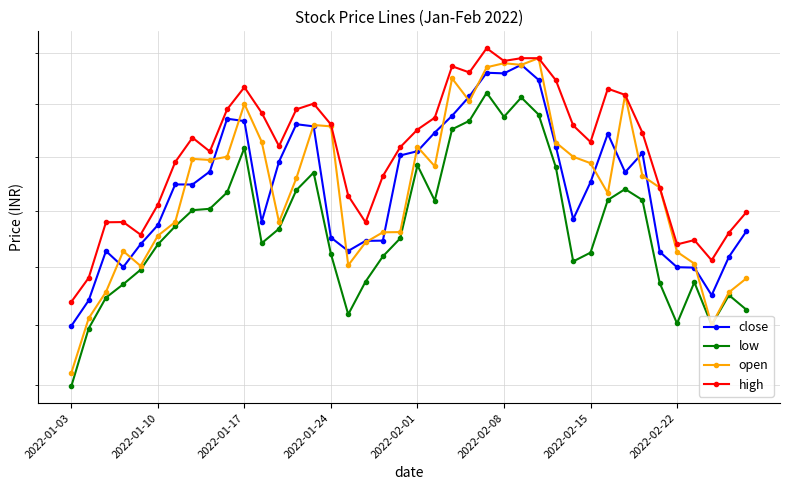

At which label does high first exceed 1617?

2022-02-22